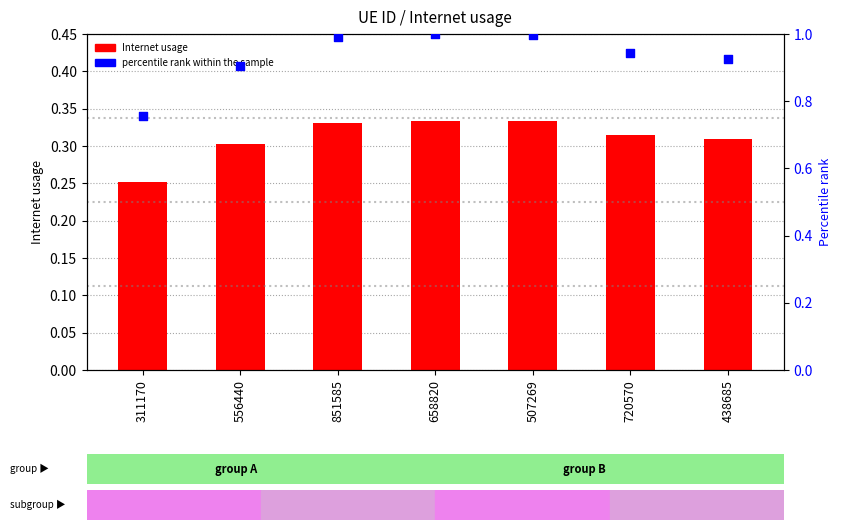

Which series has the widest spread of Y values?

percentile rank within the sample